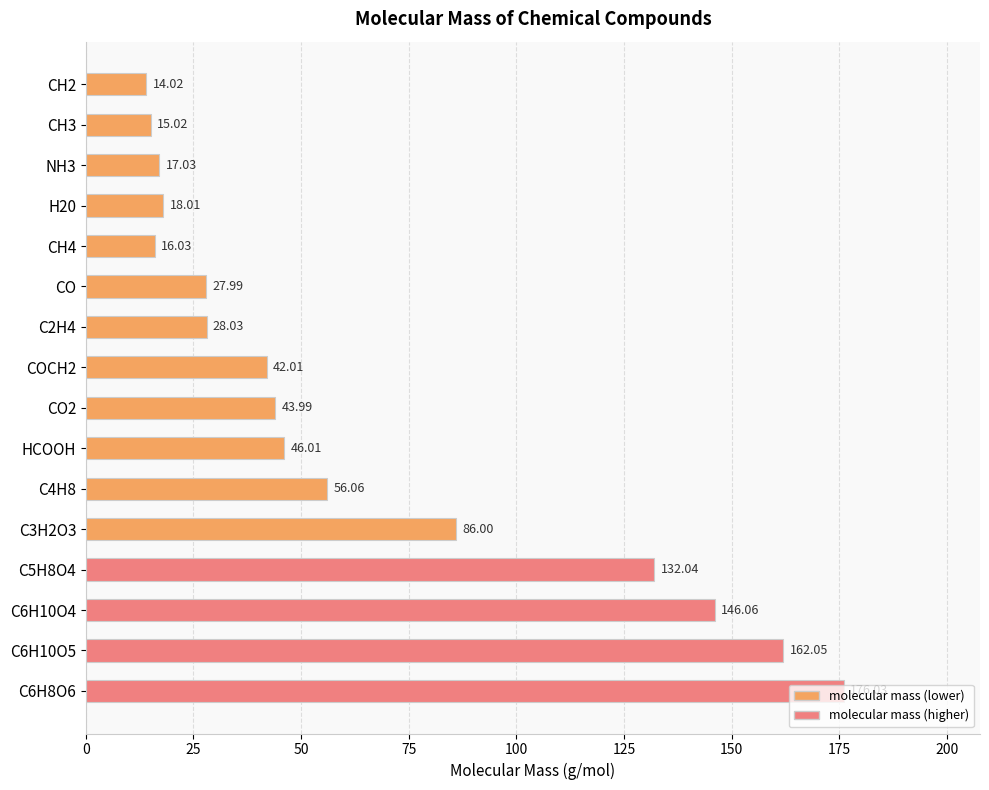

What is the change in value from COCH2 to C3H2O3?

+44.0